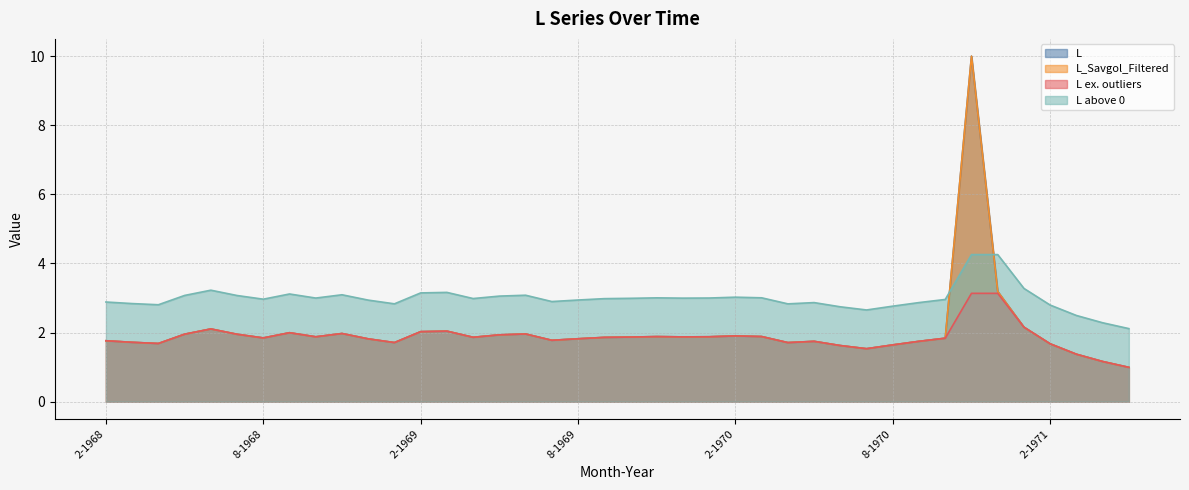

What is the minimum value for L ex. outliers?

1.0